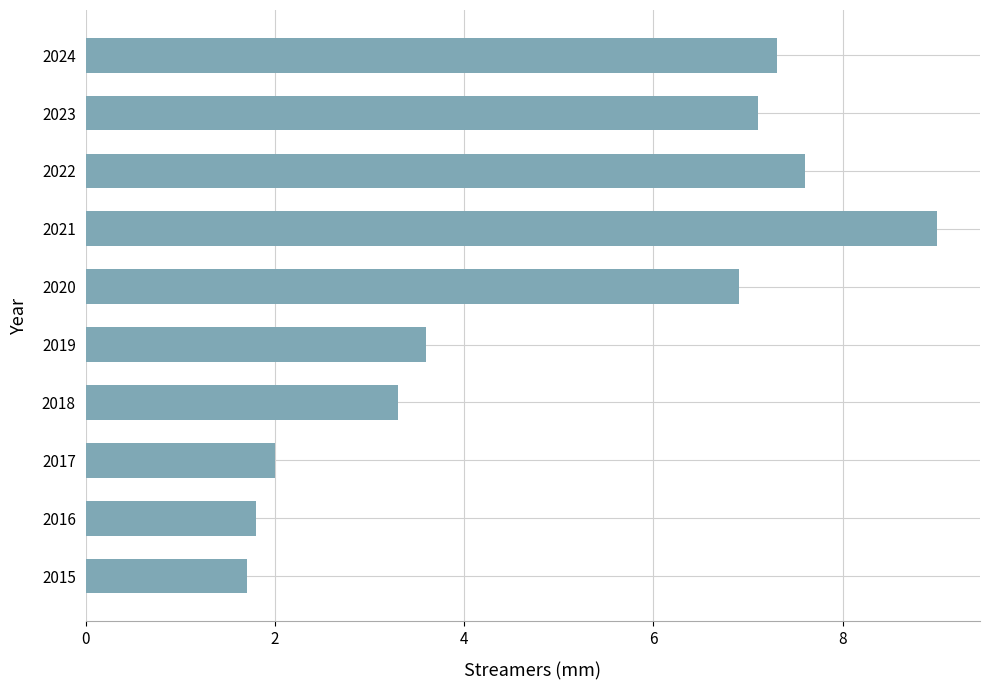

What is the average value?

5.0